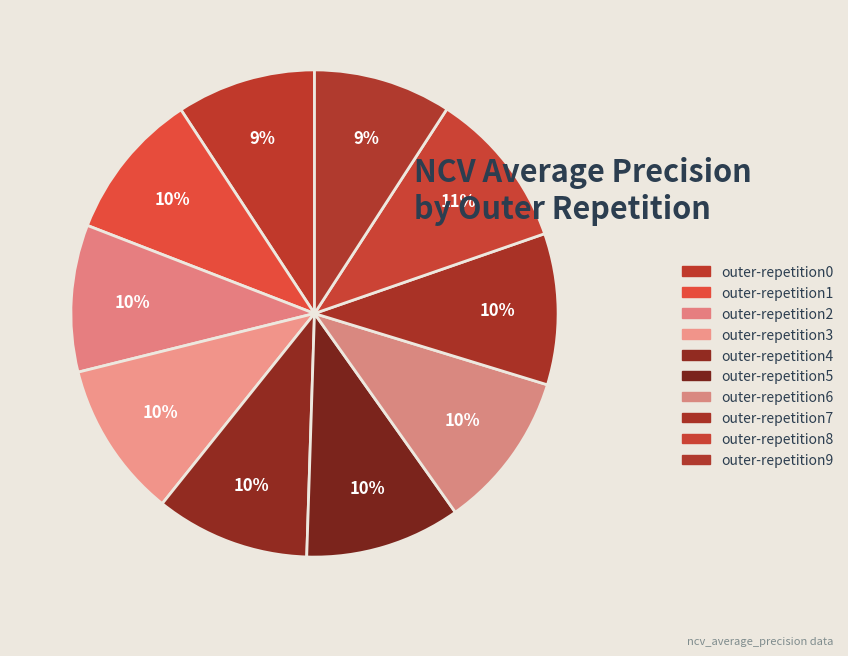

To the nearest percent, what percentage of the pie is outer-repetition8?

11%